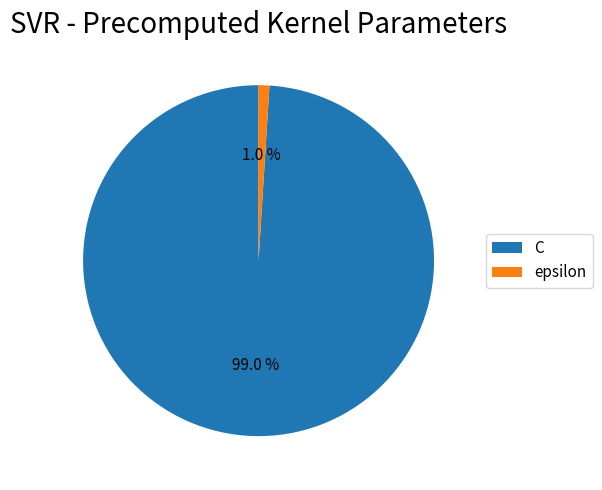

What is the total percentage of epsilon and C?

100.0%